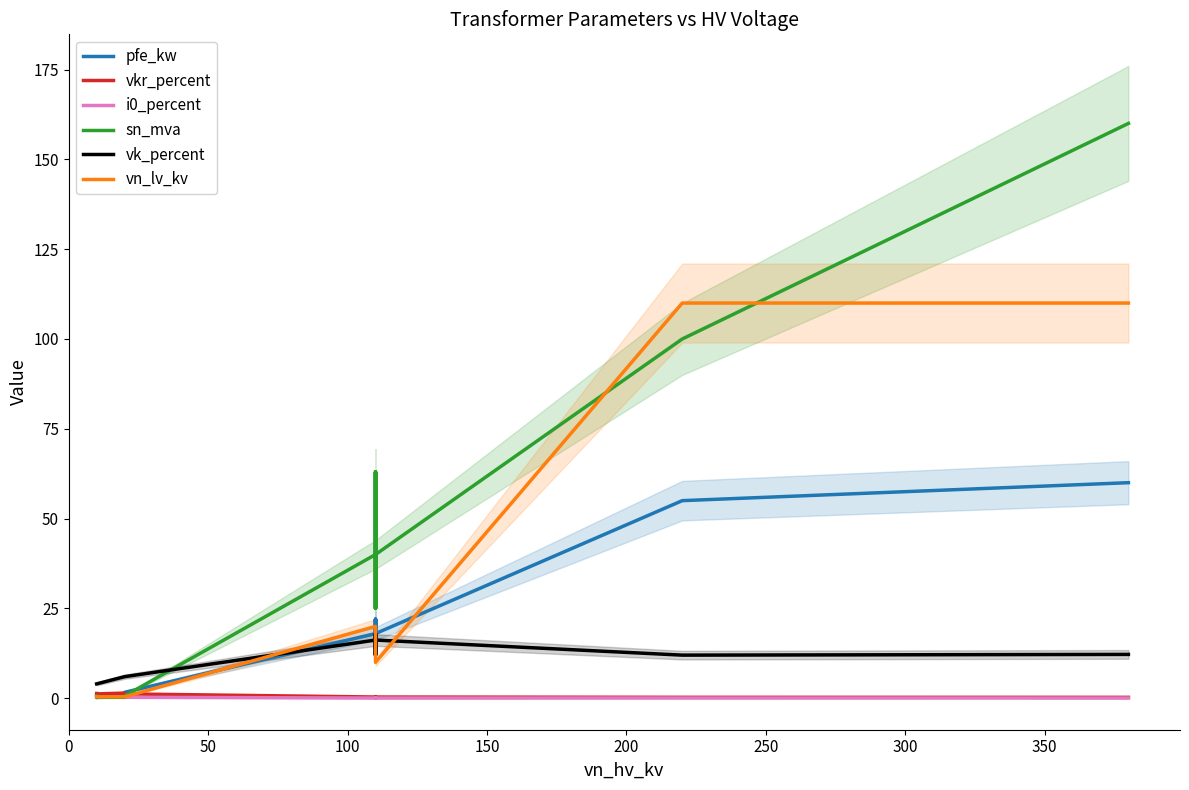

Does the chart have visible grid lines?

No